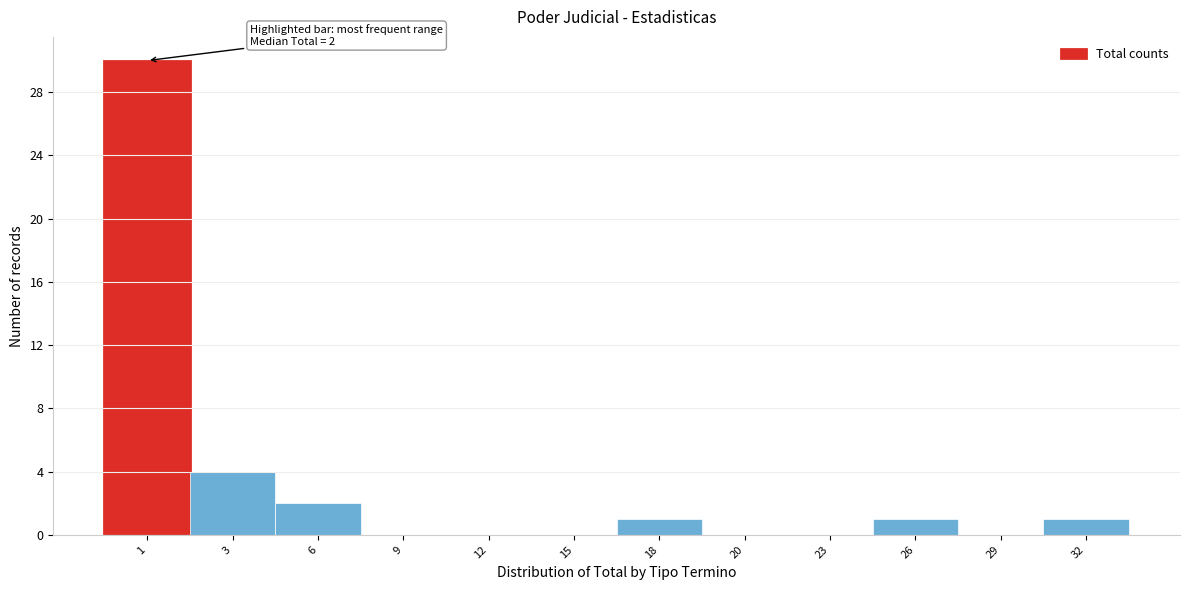

Reading left to right, extract all data points from this chart.

1=30	3=4	6=2	9=0	12=0	15=0	18=1	20=0	23=0	26=1	29=0	32=1